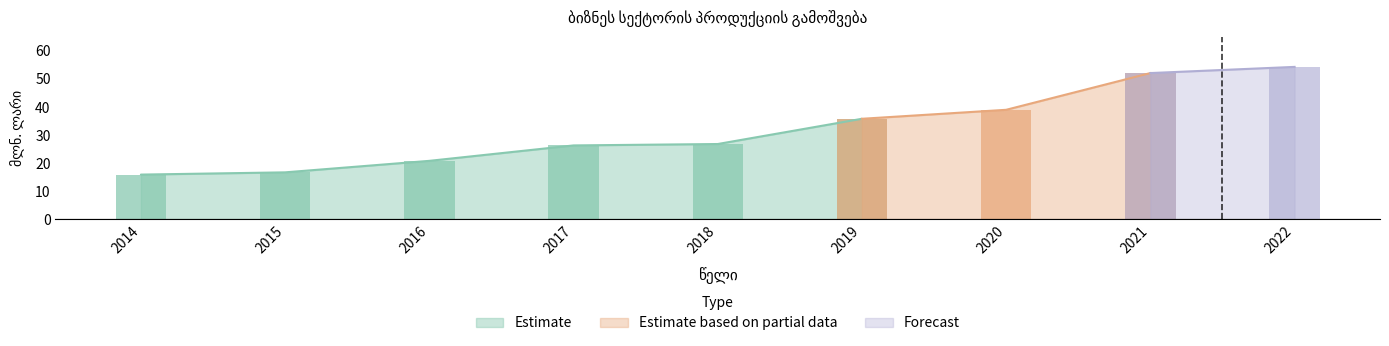

At which category does the chart reach its peak across all series?

2022